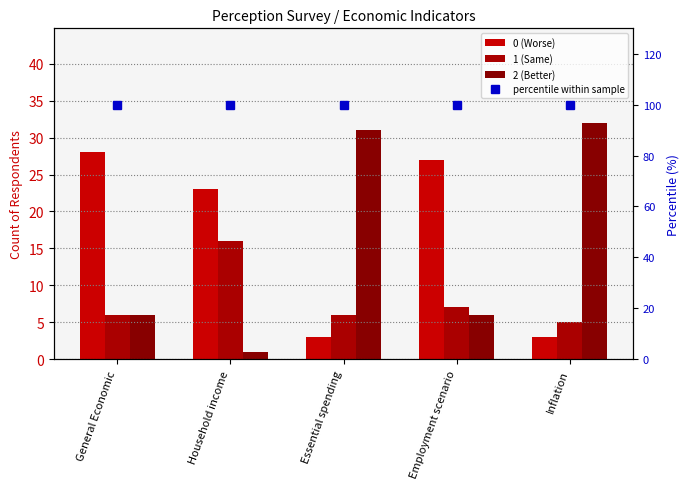

Reading right to left, what are all the values shown in this chart?

0 (Worse): Inflation=3	Employment scenario=27	Essential spending=3	Household income=23	General Economic=28
1 (Same): Inflation=5	Employment scenario=7	Essential spending=6	Household income=16	General Economic=6
2 (Better): Inflation=32	Employment scenario=6	Essential spending=31	Household income=1	General Economic=6
percentile within sample: Inflation=100	Employment scenario=100	Essential spending=100	Household income=100	General Economic=100